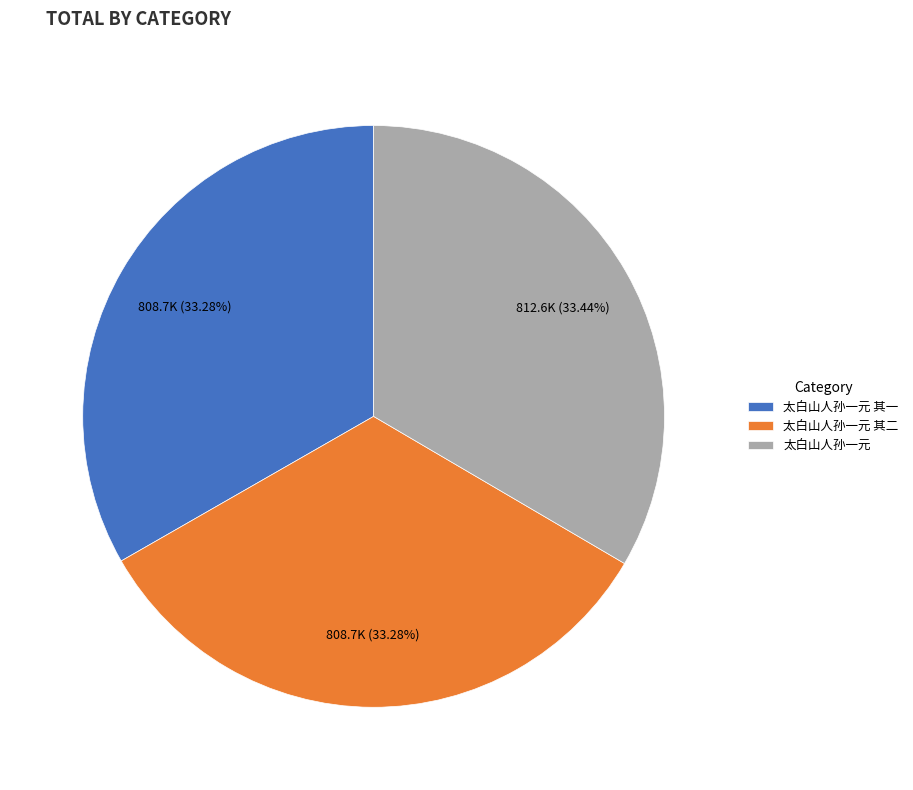

Is there a majority slice in this chart?

No